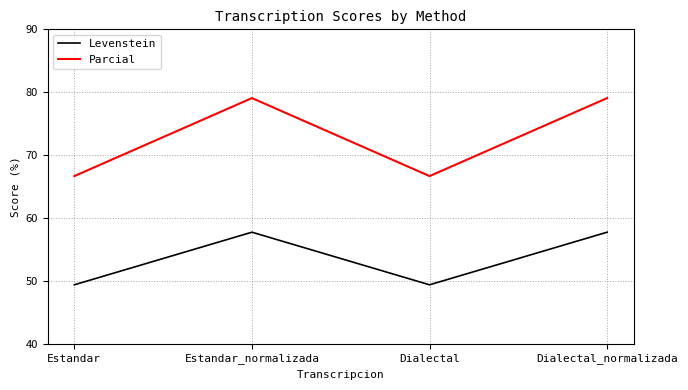

What is the sum of the Parcial values at Estandar_normalizada and Estandar?

145.7